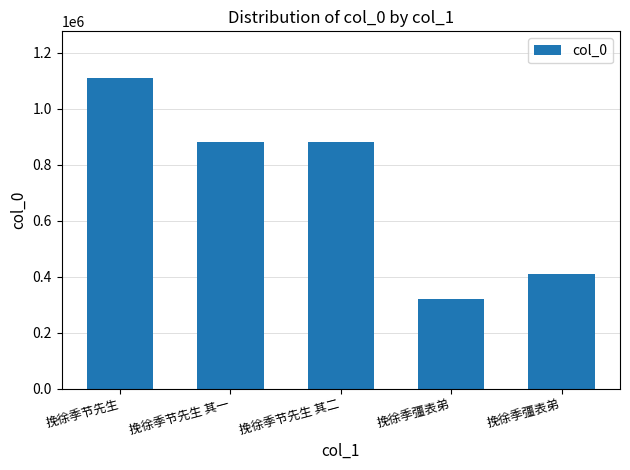

Are the bars horizontal?

No